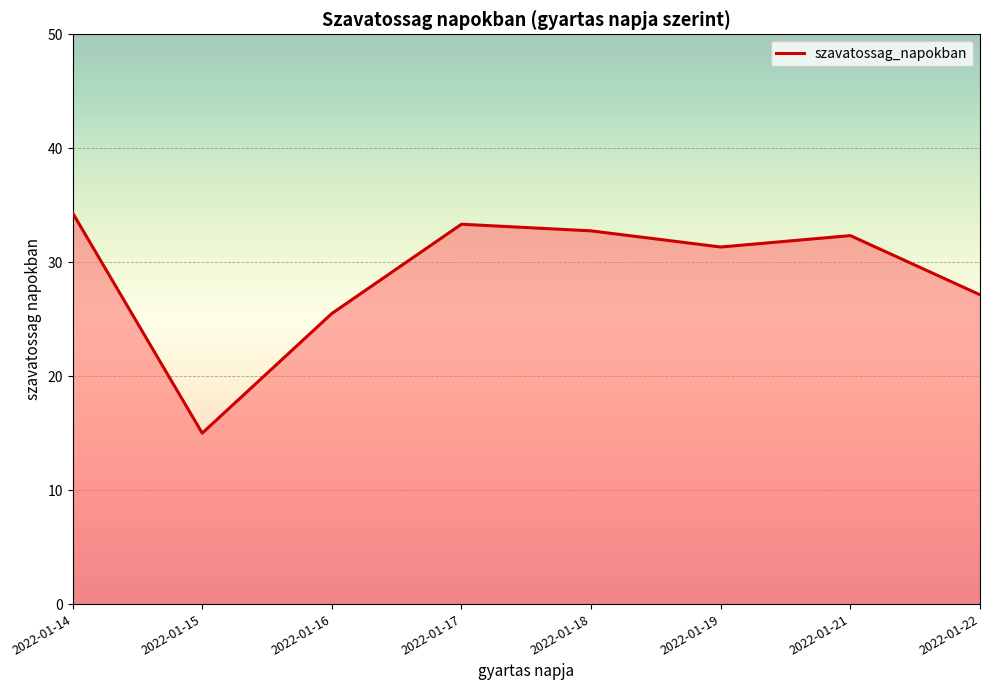

Is it true that the value at 2022-01-19 is 17?

False